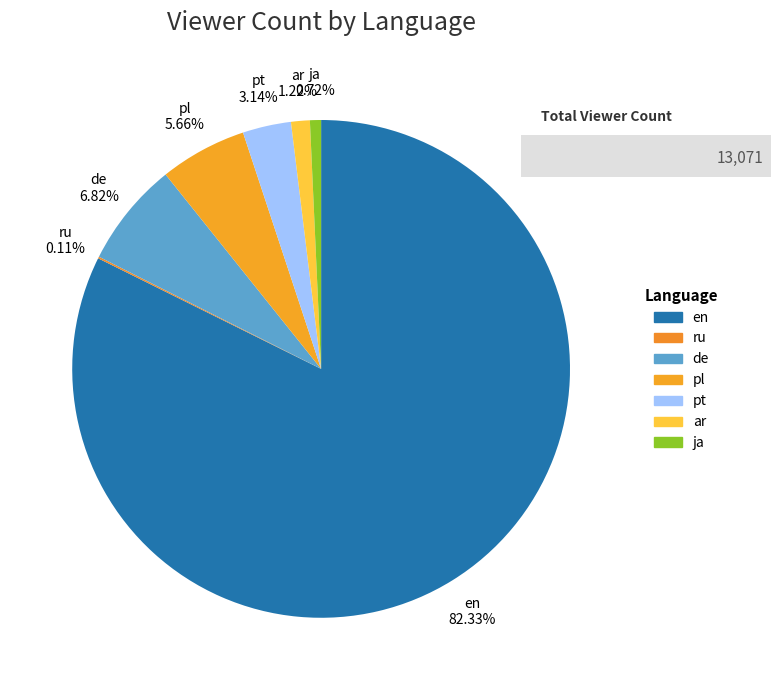

Is the sum of pl and en greater than half?

Yes